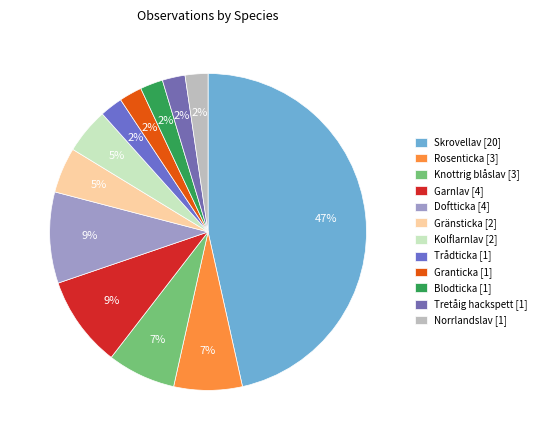

Which slice is the largest?

Skrovellav